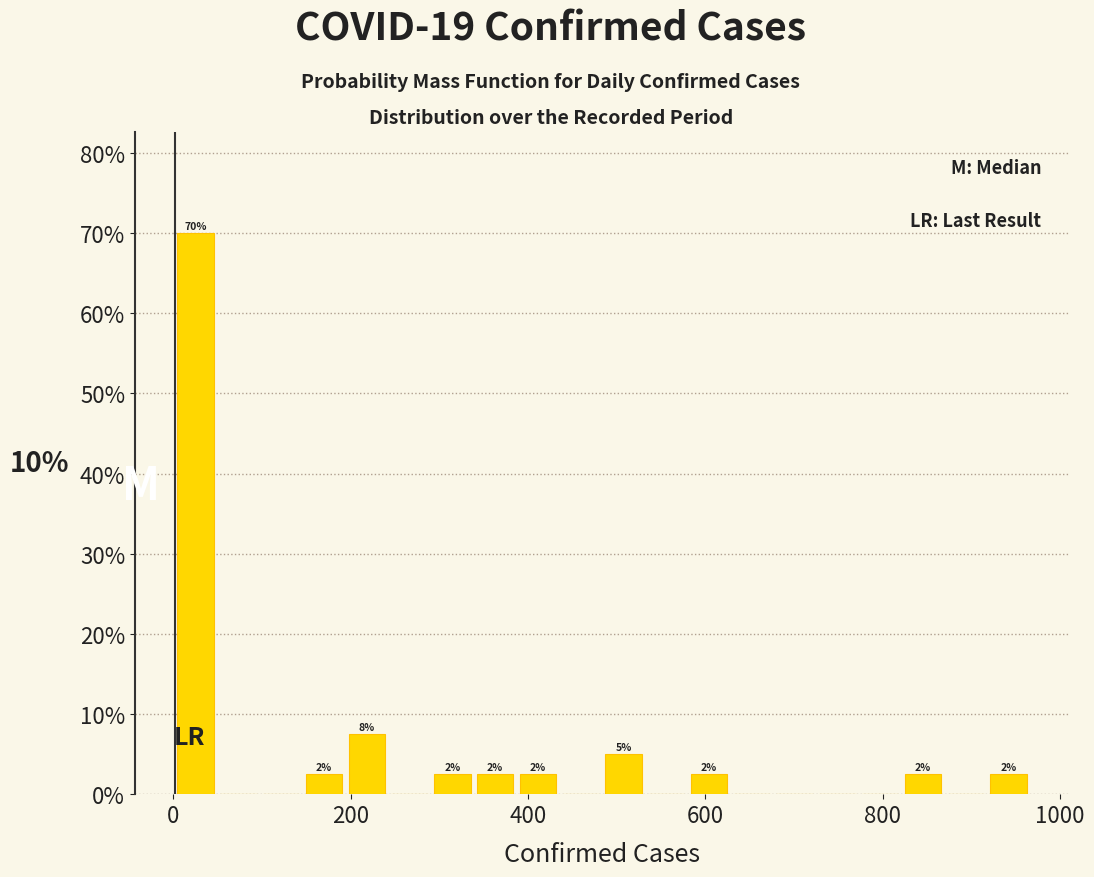

Read against the x-axis, roughly where is the centre of the tallest bar?

20